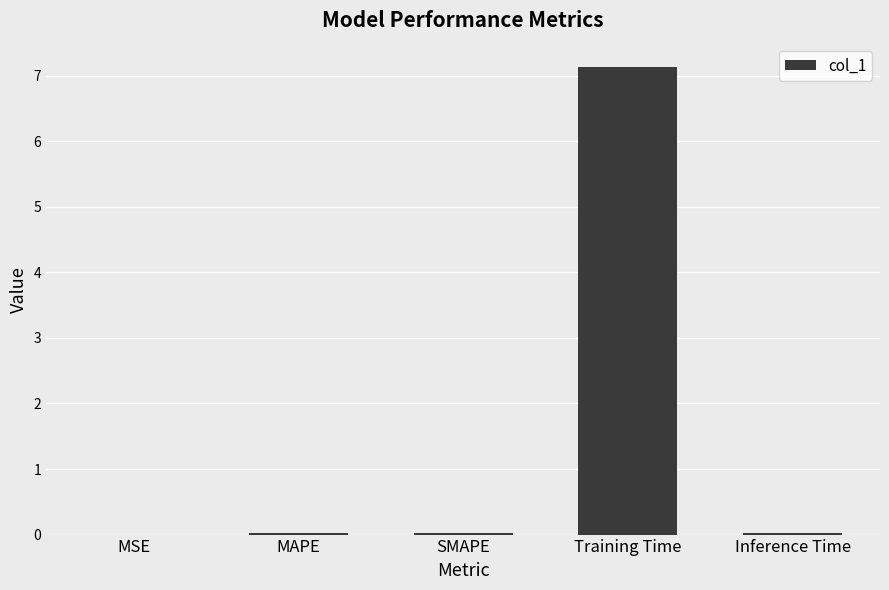

What is the maximum value shown in the chart?

7.1